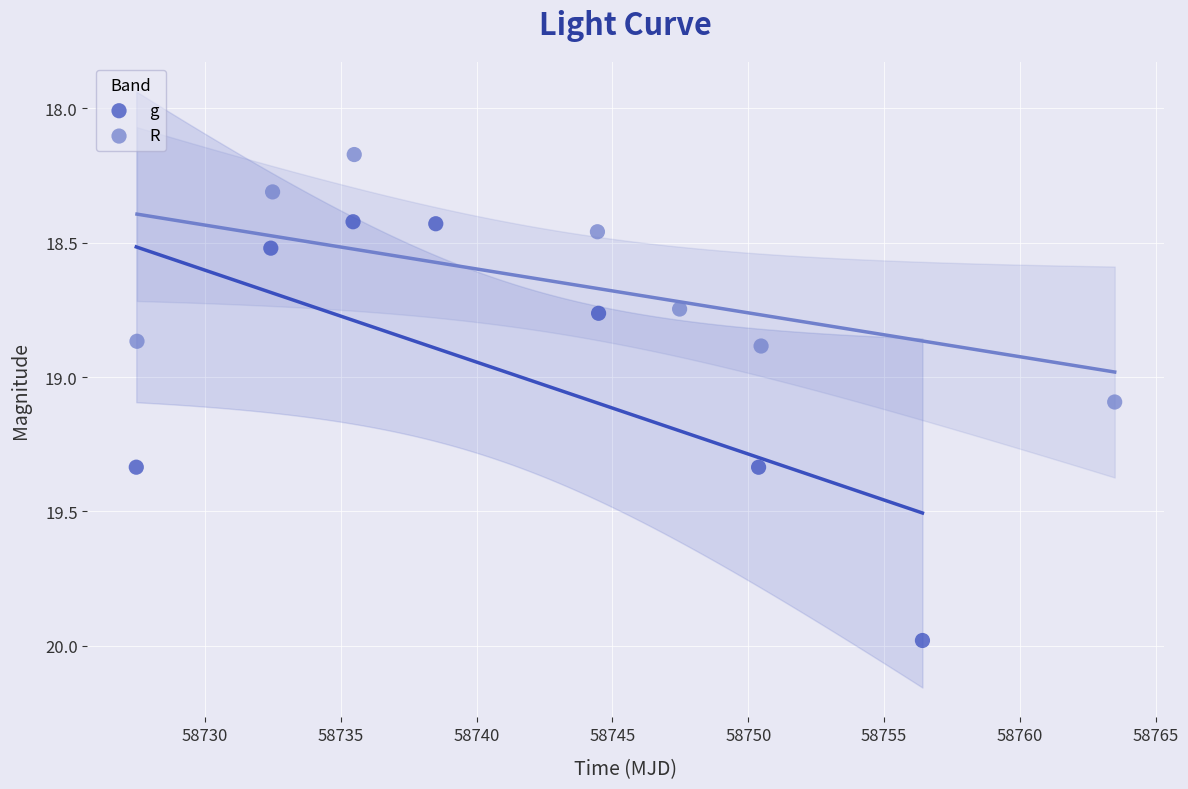

Which series has the largest Y range (max minus min)?

g